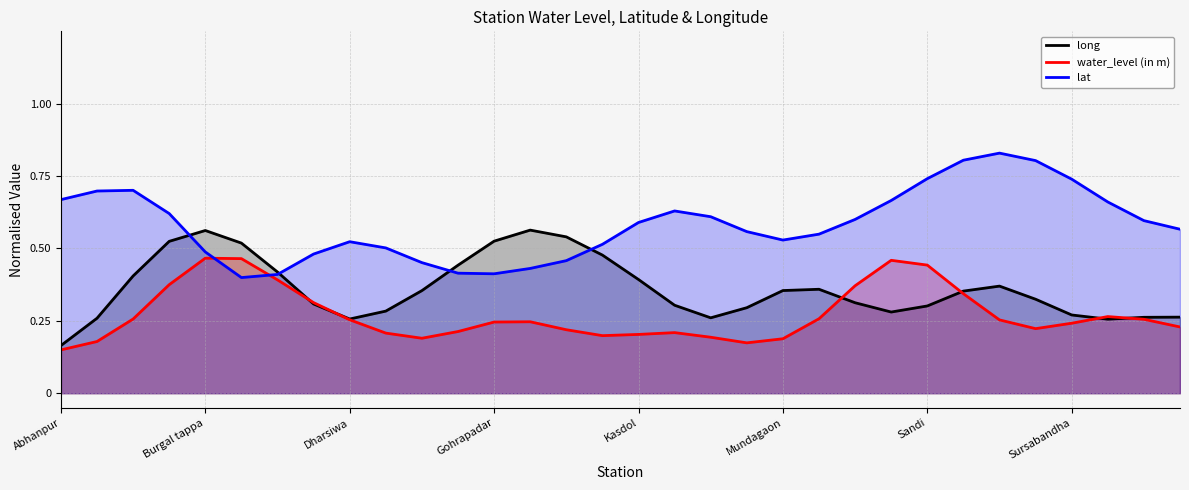

At which category does long reach its first local valley?

Dharsiwa